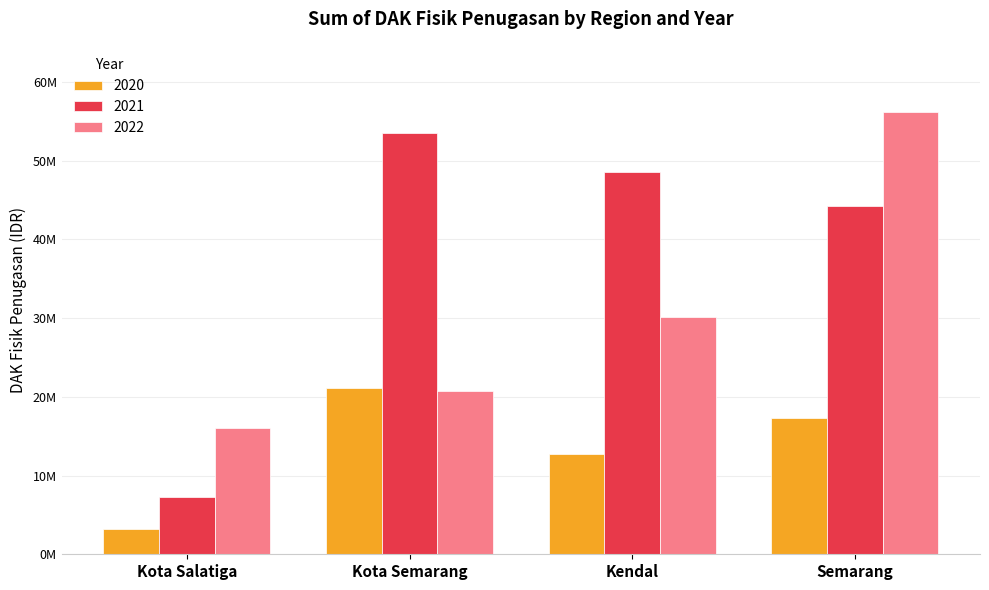

What position from the right is Kota Salatiga?

4